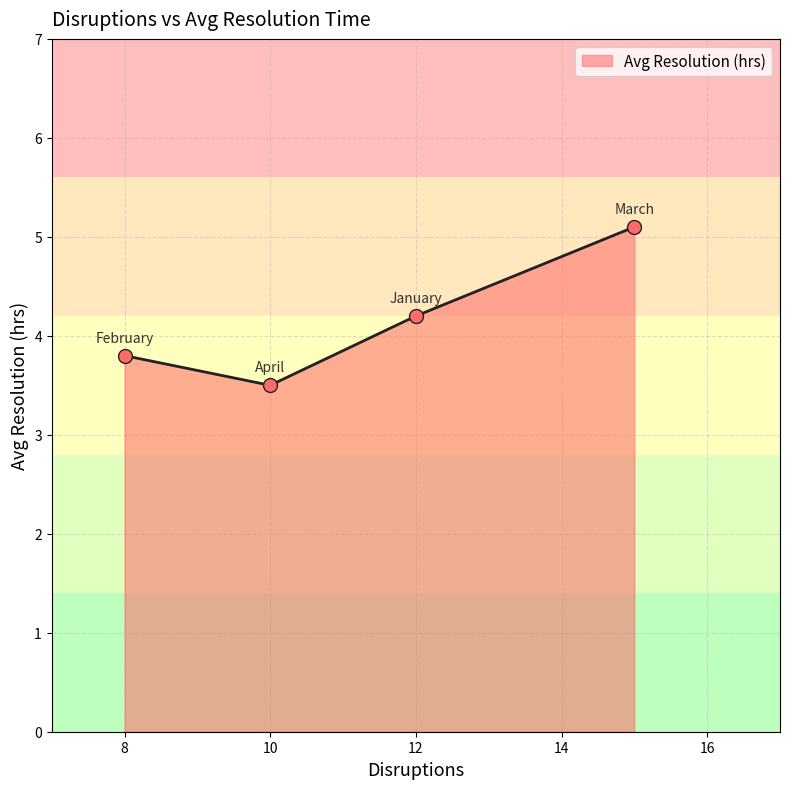

What is the sum of all values?

16.6